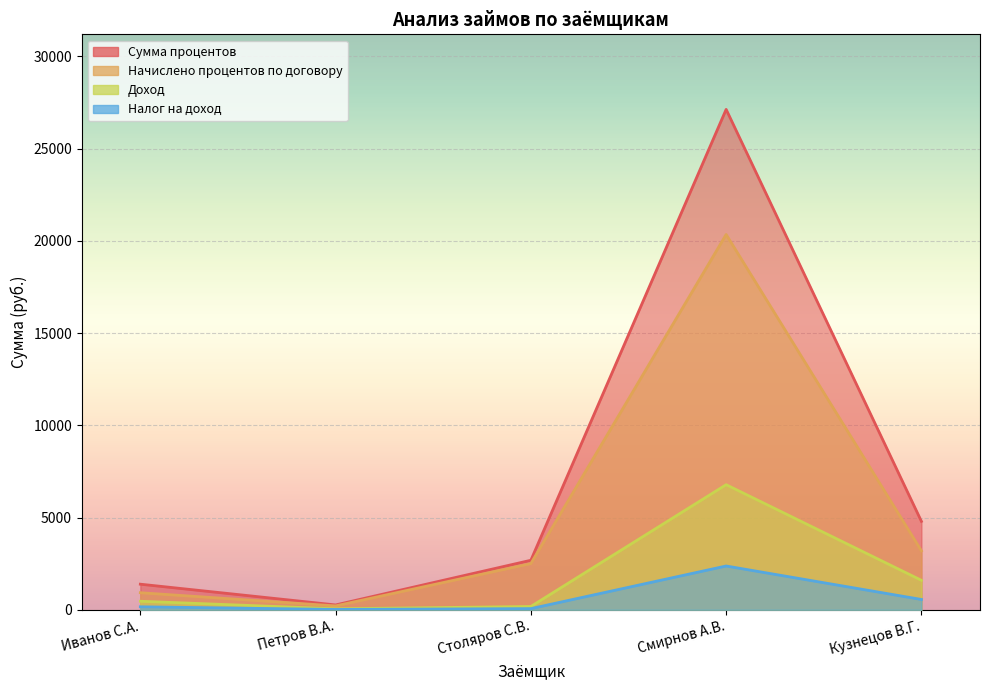

Rank the series at Иванов С.А. from highest to lowest value.

Сумма процентов, Начислено процентов по договору, Налог на доход, Доход